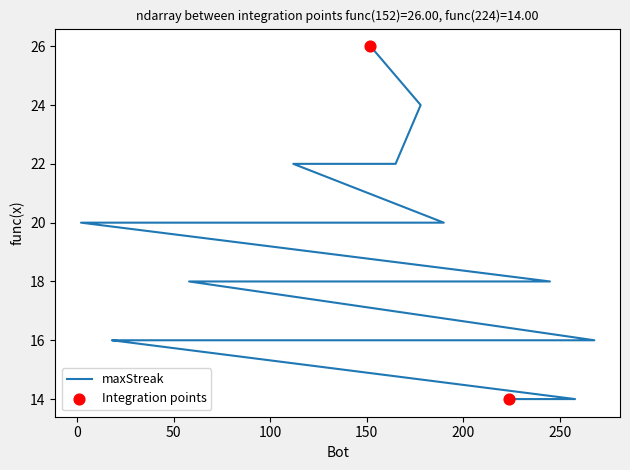

Which has a higher value, 112 or 255?

112